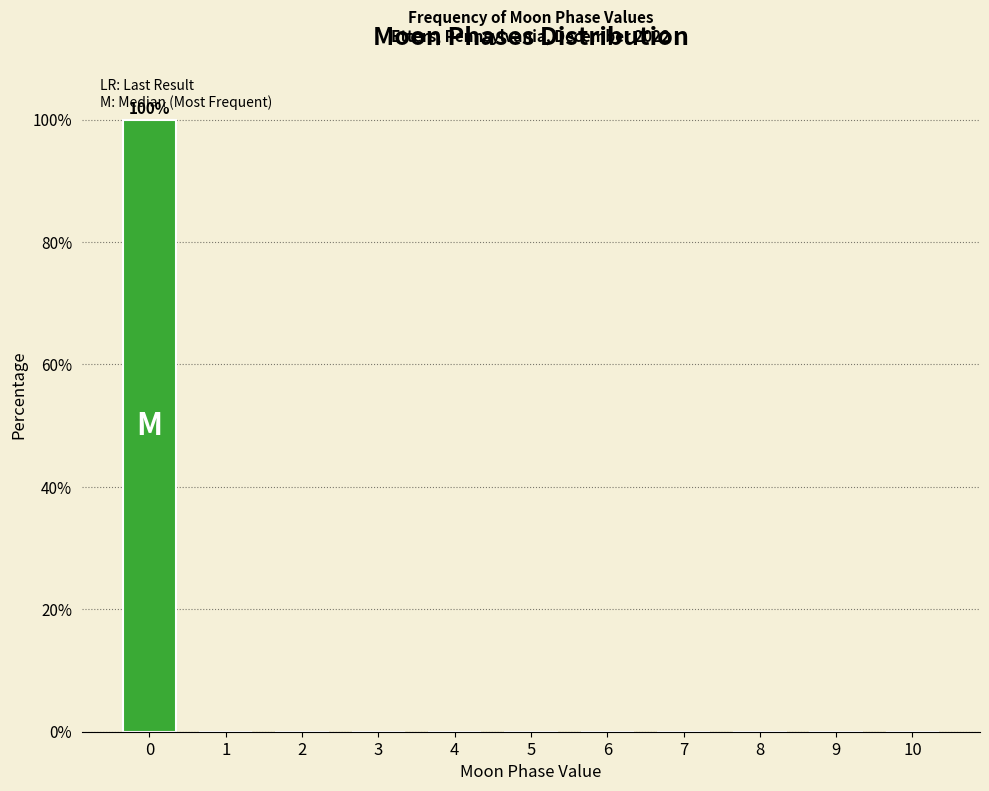

What is the maximum value shown in the chart?

100